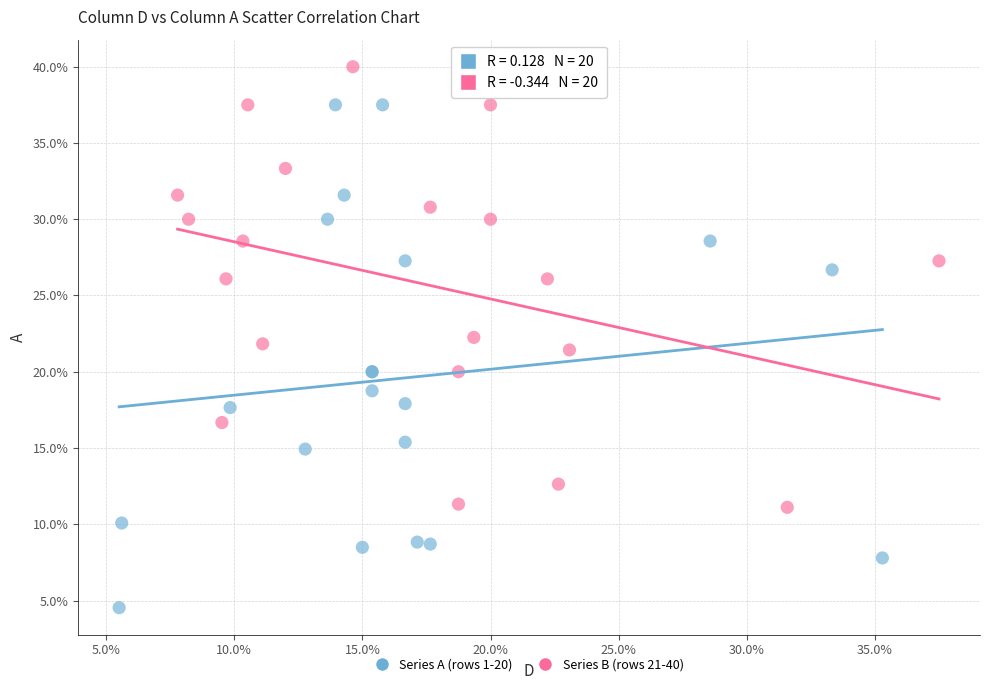

Which series contains the highest Y value?

Series B (rows 21-40)